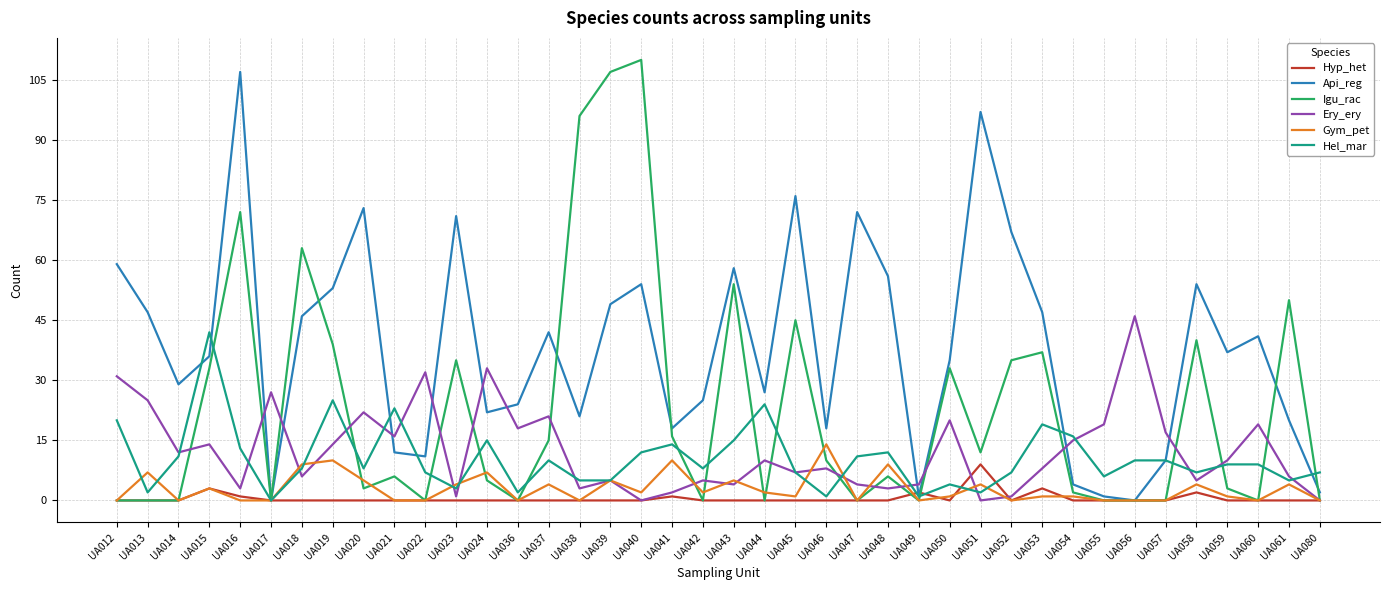

True or false: Ery_ery has more than 1 points higher than both neighbors.

True